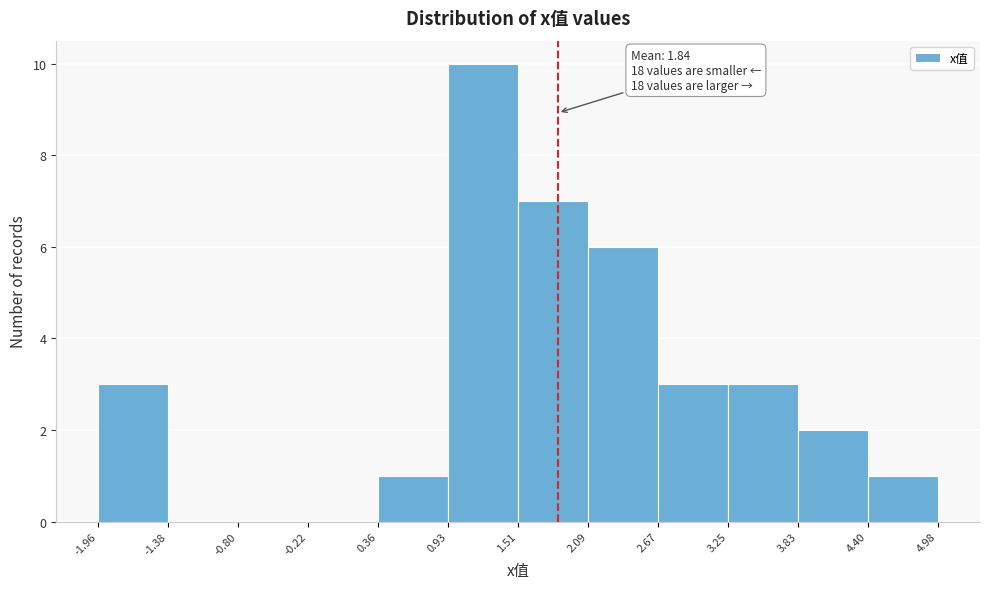

Which range on the x-axis has the tallest bar?

0.93 to 1.51